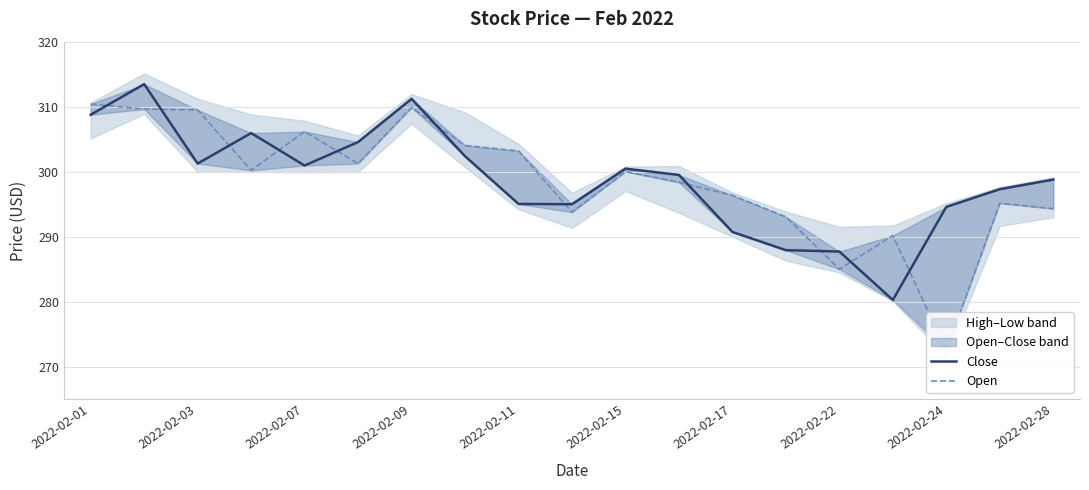

In Open, how many points are higher than both neighbors (excluding endpoints)?

5